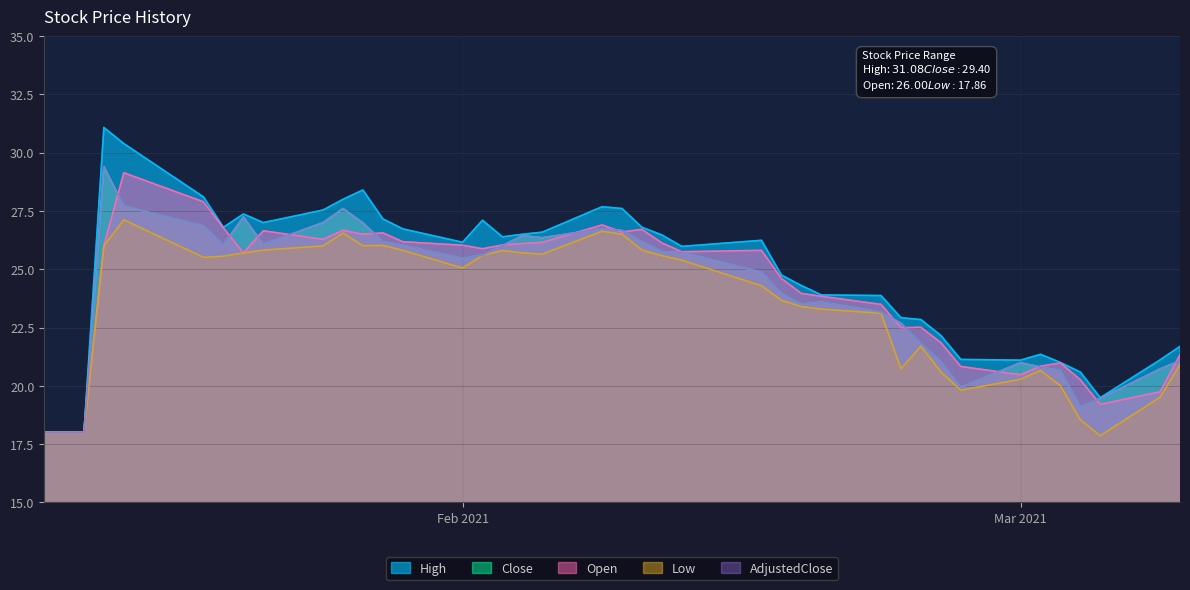

Where is Close nearest to the value 23?

2021-02-22